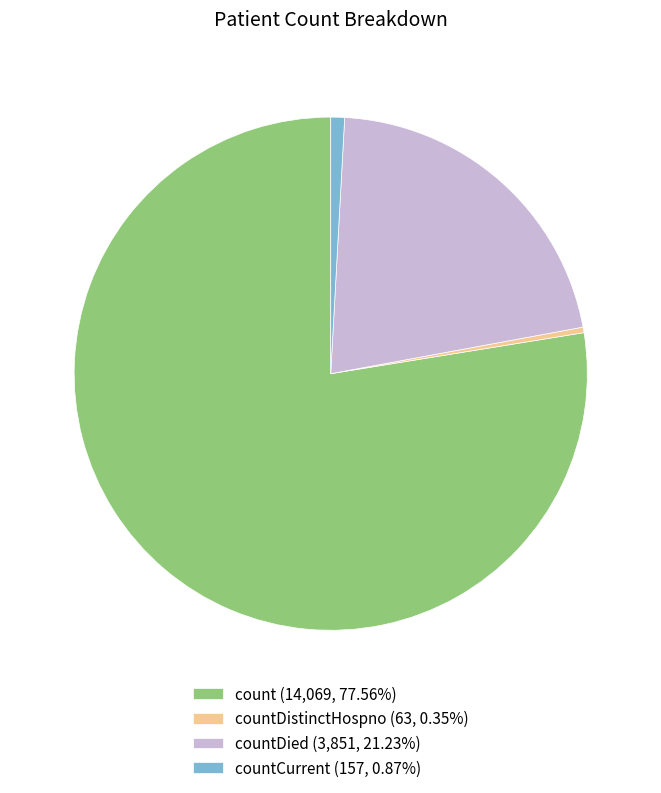

Does any single category account for the majority?

Yes